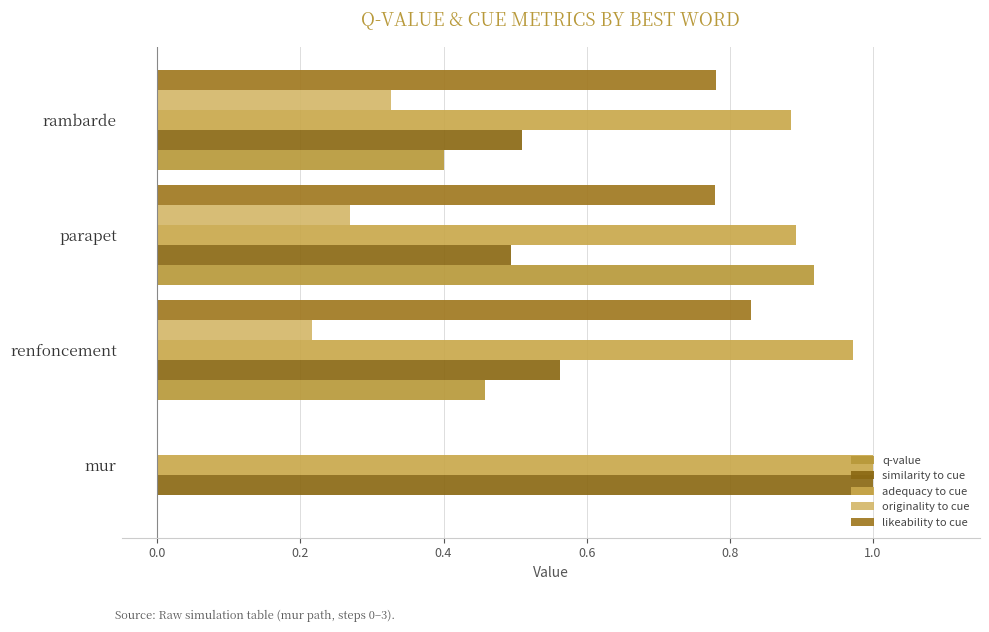

Which series has the widest spread of values?

q-value